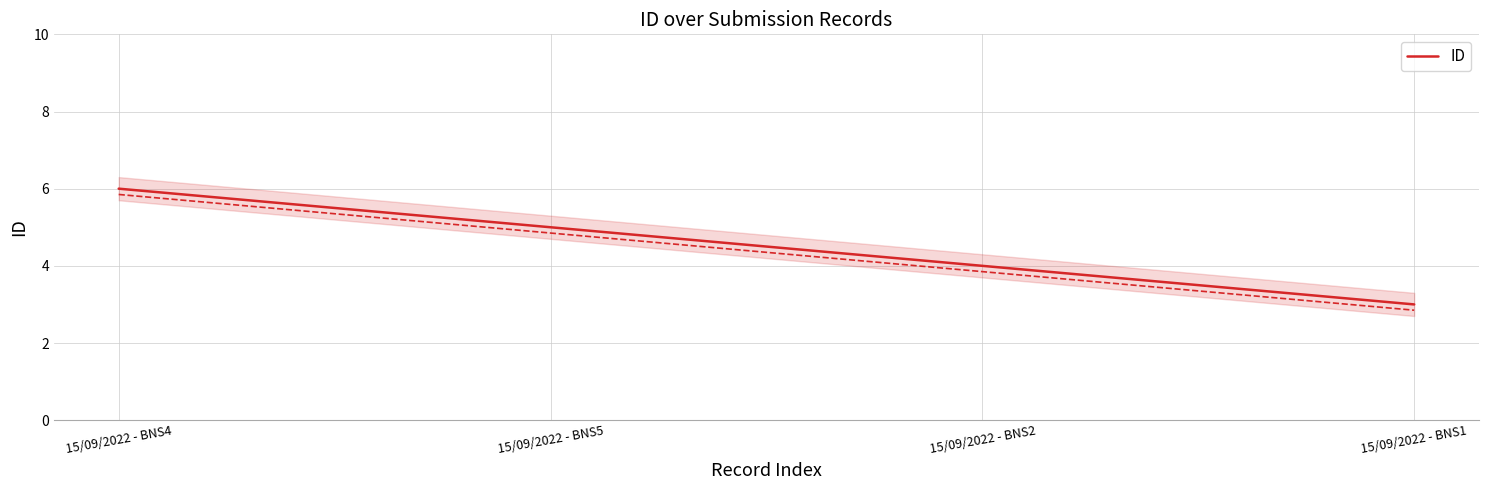

Is it true that the value at 15/09/2022 - BNS1 is 1?

False